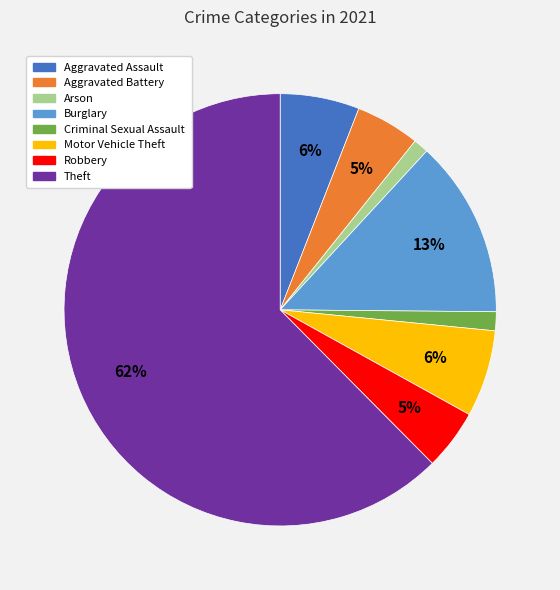

How many slices are in this pie chart?

8